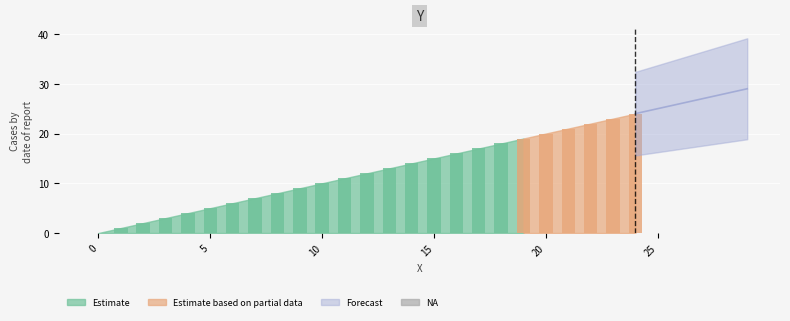

At which category does the chart reach its peak across all series?

29